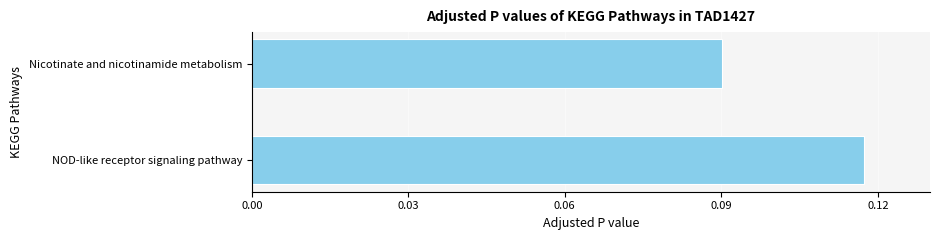

Where is the data nearest to the value 0?

Nicotinate and nicotinamide metabolism